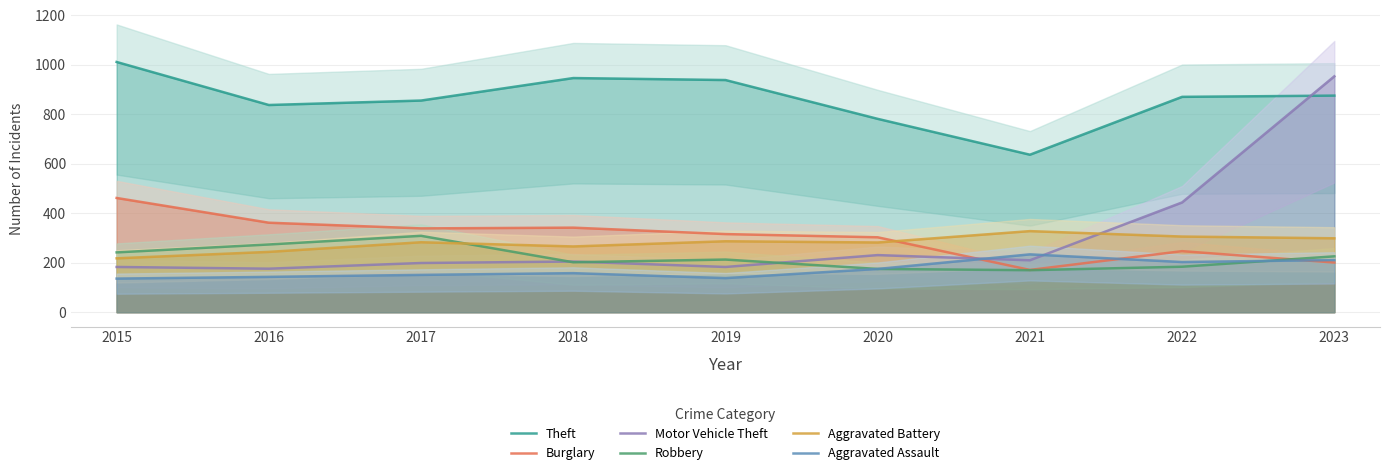

Count the number of data series in this chart.

6